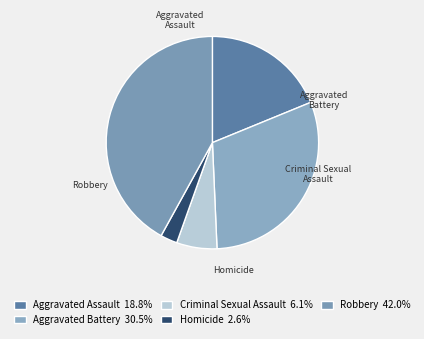

How many slices are in this pie chart?

5